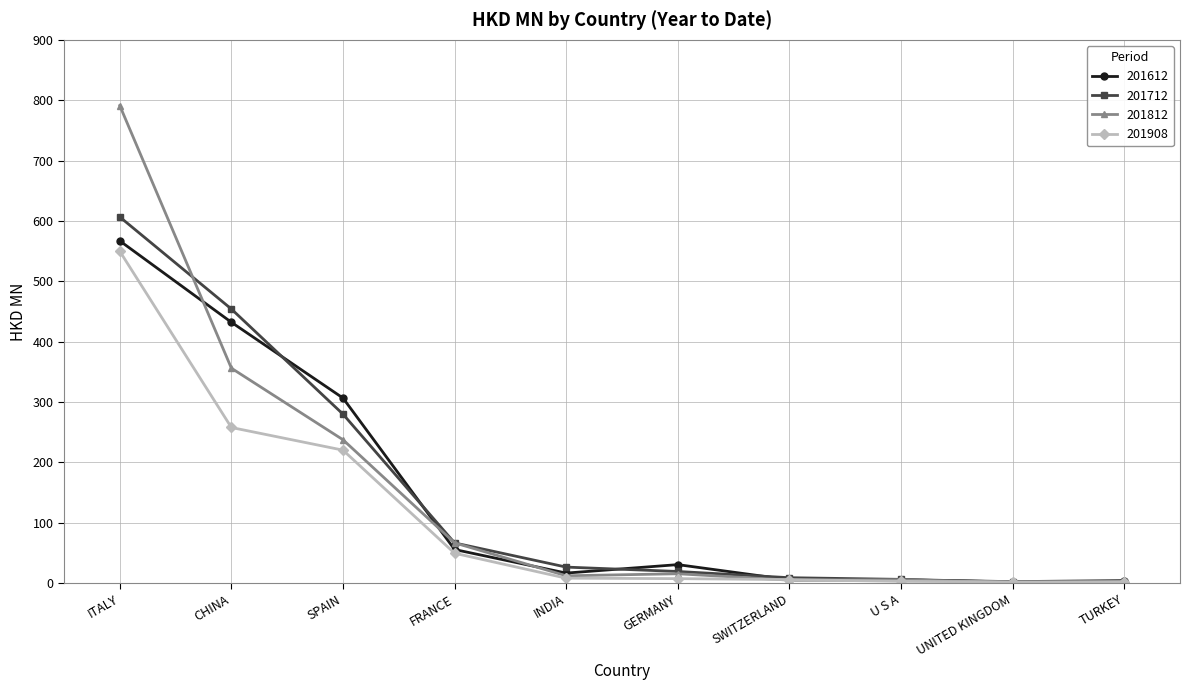

Which series has the largest range (max minus min)?

201812